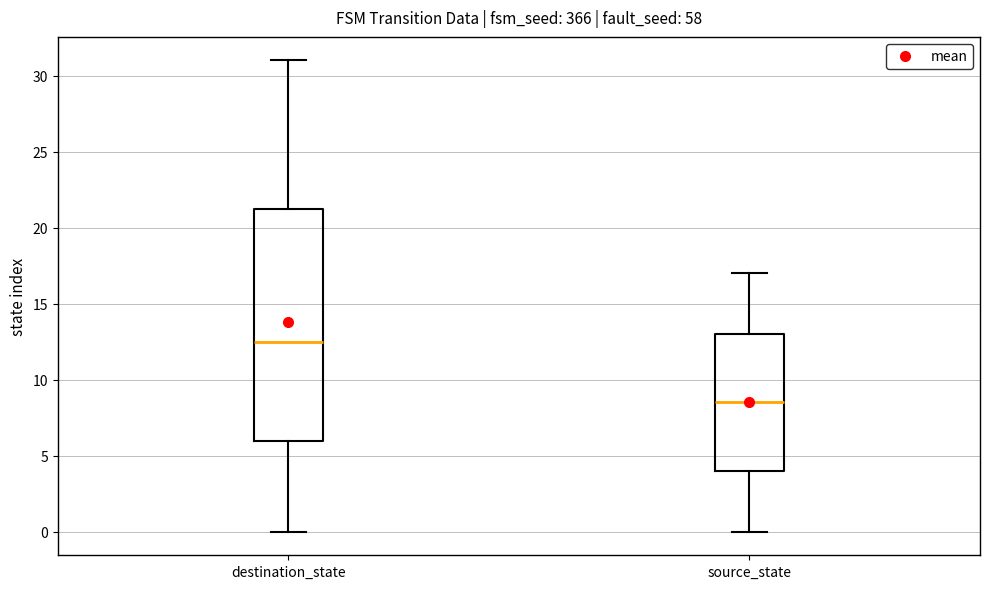

Reading left to right, transcribe this box plot: for each box, give where its median line is, the range the box spans, and where its two whiskers end, as read against the y-axis. The values are not printed on the chart, so give them approximately, as read against the axis.

destination_state: median 12.5, box 6.0 to 21.5, whiskers 0.0 to 31.0
source_state: median 8.5, box 4.0 to 13.0, whiskers 0.0 to 17.0